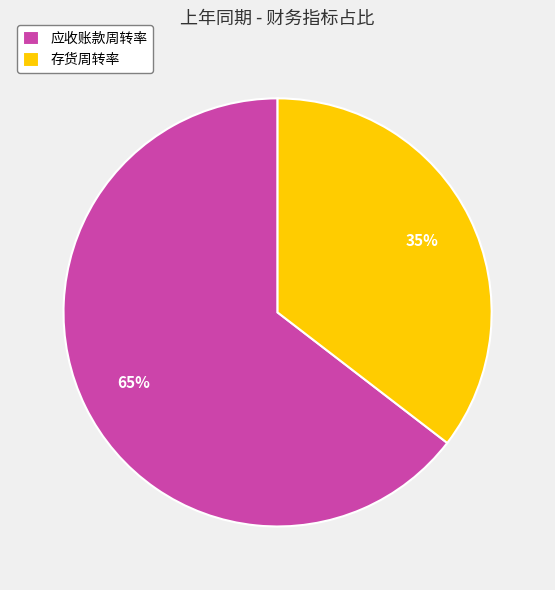

Is the sum of 存货周转率 and 应收账款周转率 greater than half?

Yes